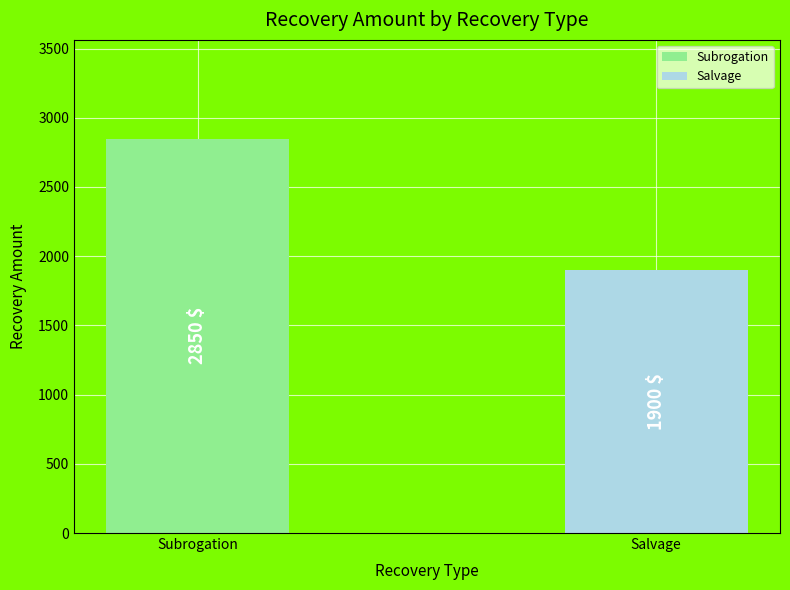

How many data points does each series have?

2